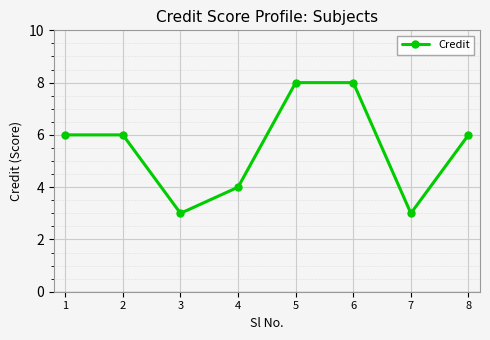

Reading left to right, transcribe all the data shown in this chart.

1=6	2=6	3=3	4=4	5=8	6=8	7=3	8=6